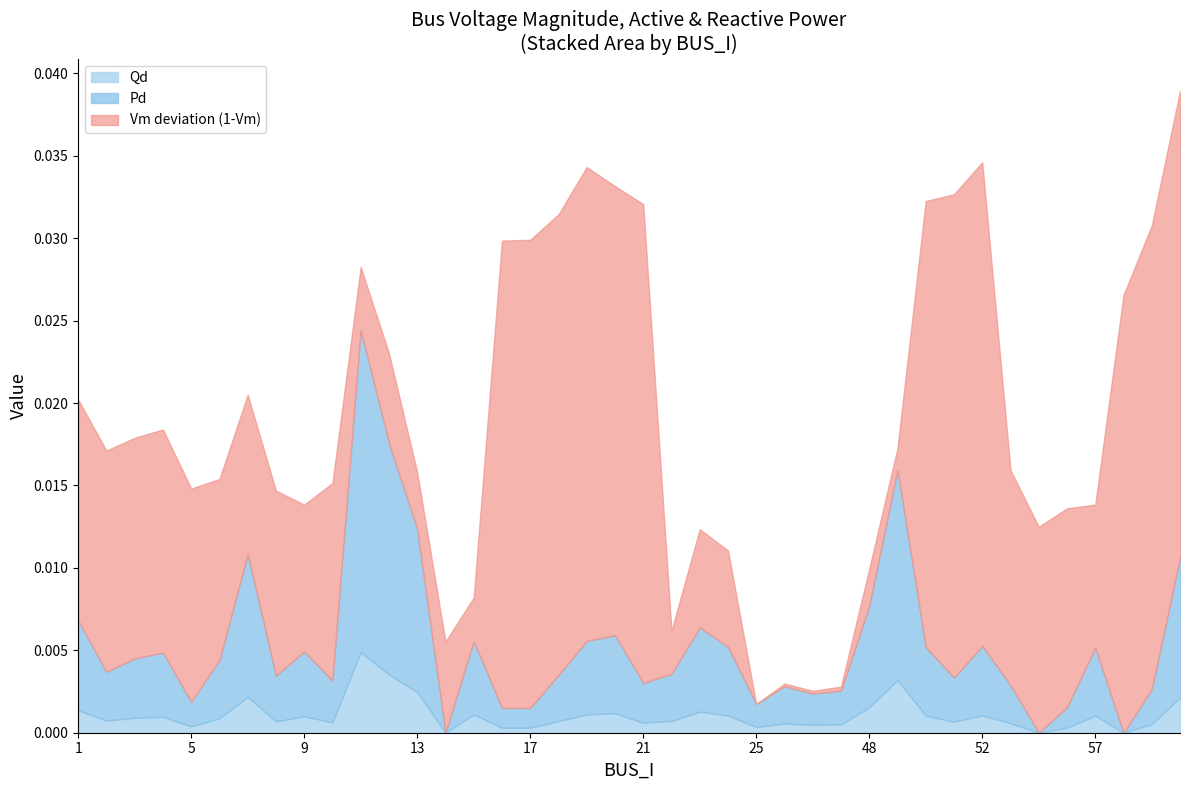

At how many categories does at least one series exceed 0?

40